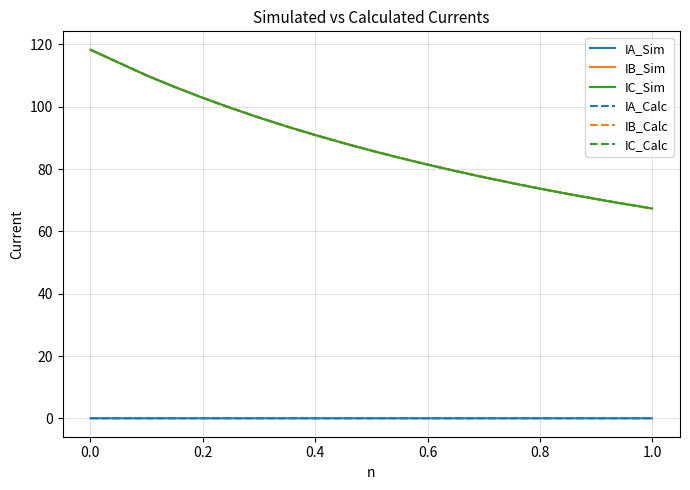

What is the maximum value shown in the chart?

118.3